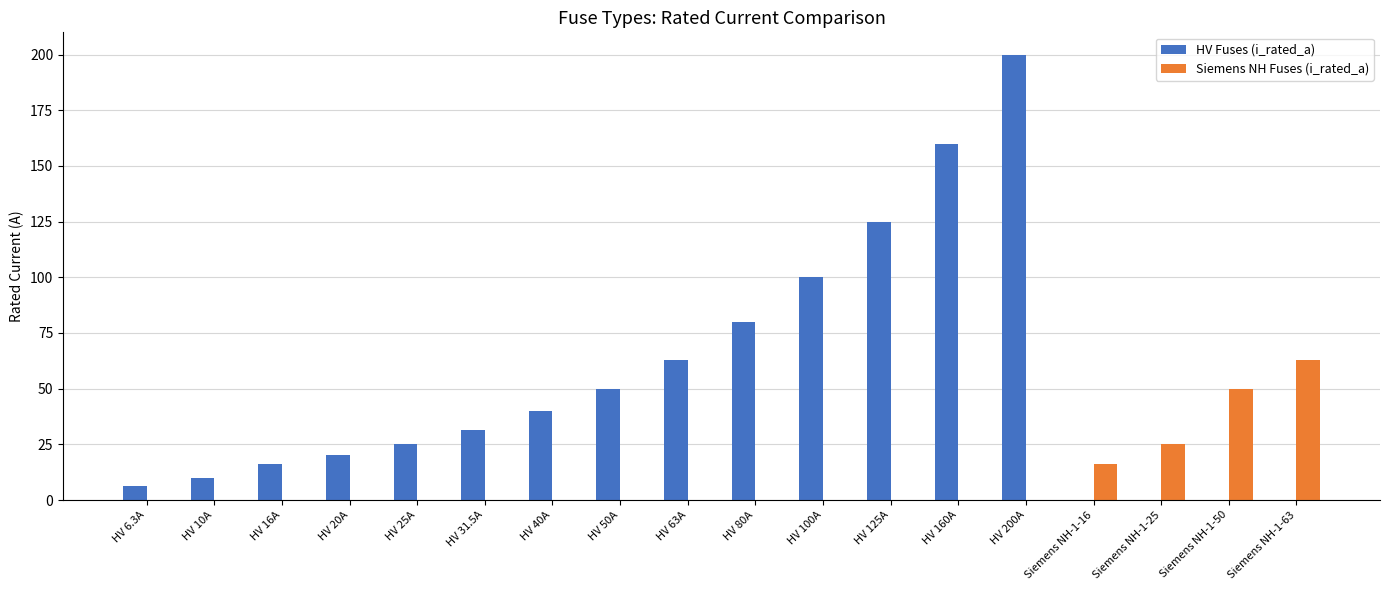

What is the greatest value displayed?

200.0